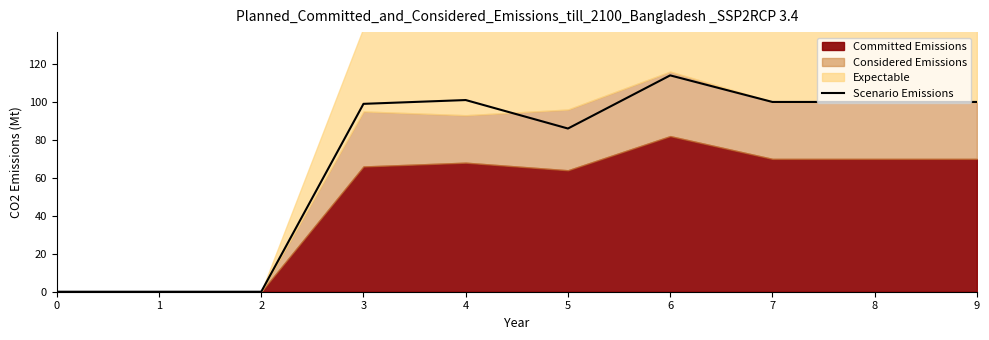

Reading left to right, extract all data points from this chart.

0=0	1=0	2=0	3=99	4=101	5=86	6=114	7=100	8=100	9=100